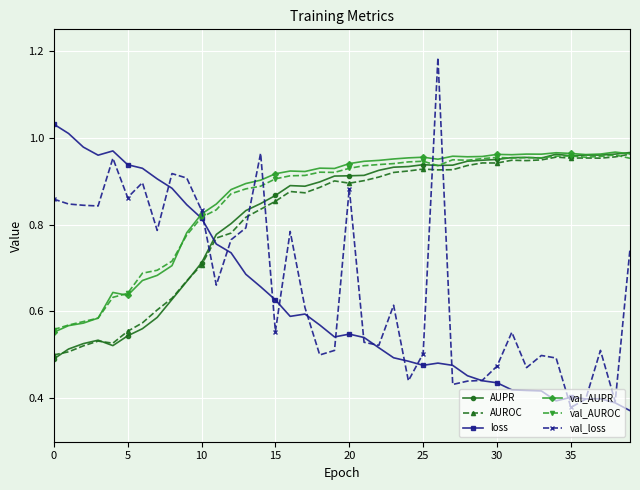

In val_AUROC, how many points are lower than both neighbors (excluding endpoints)?

6